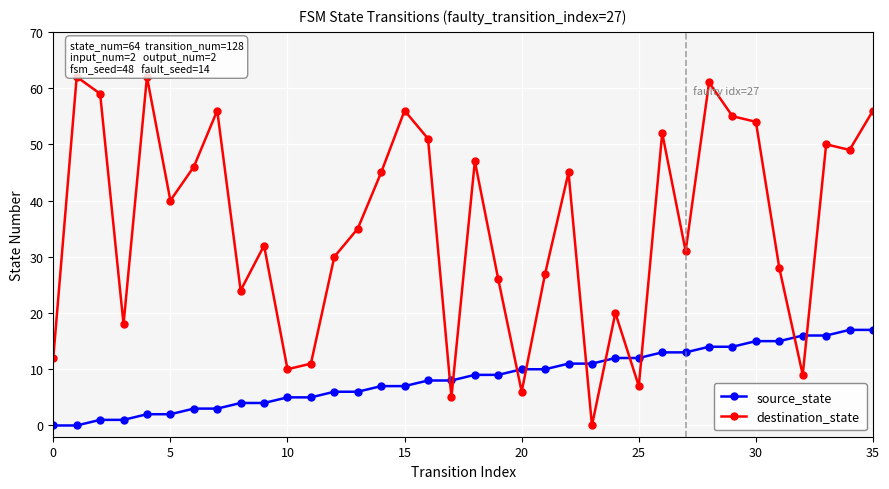

How many interior local valleys does the destination_state series have?

11